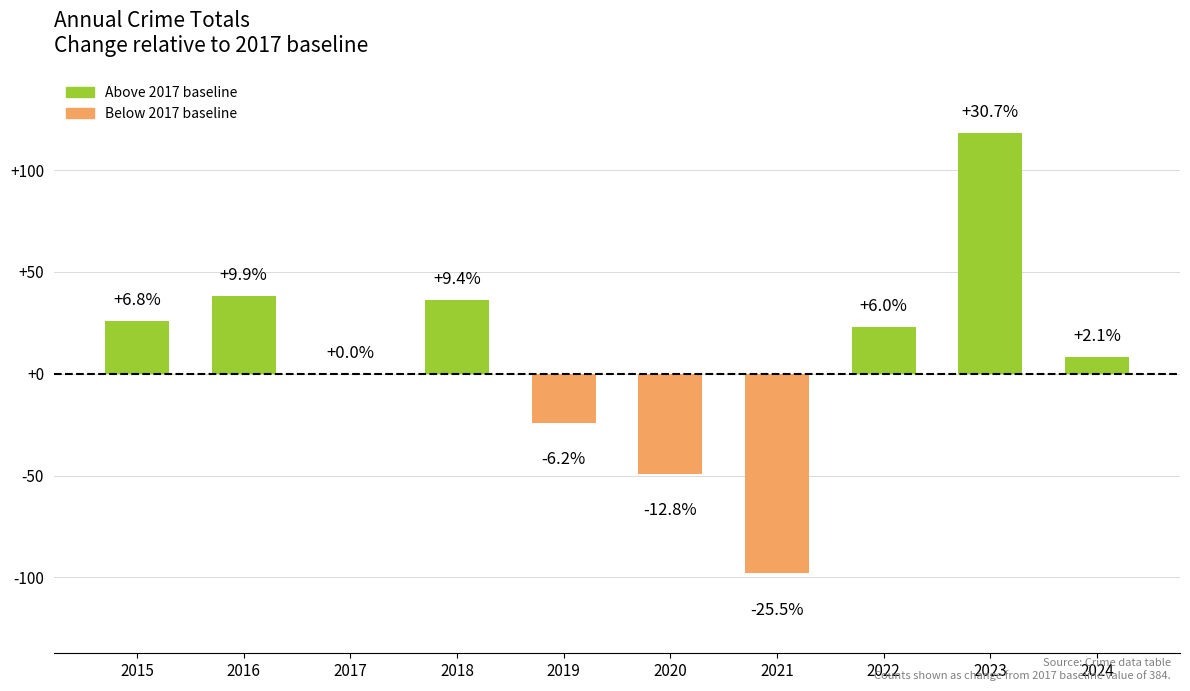

The value at 2023 is 179. True or false?

False